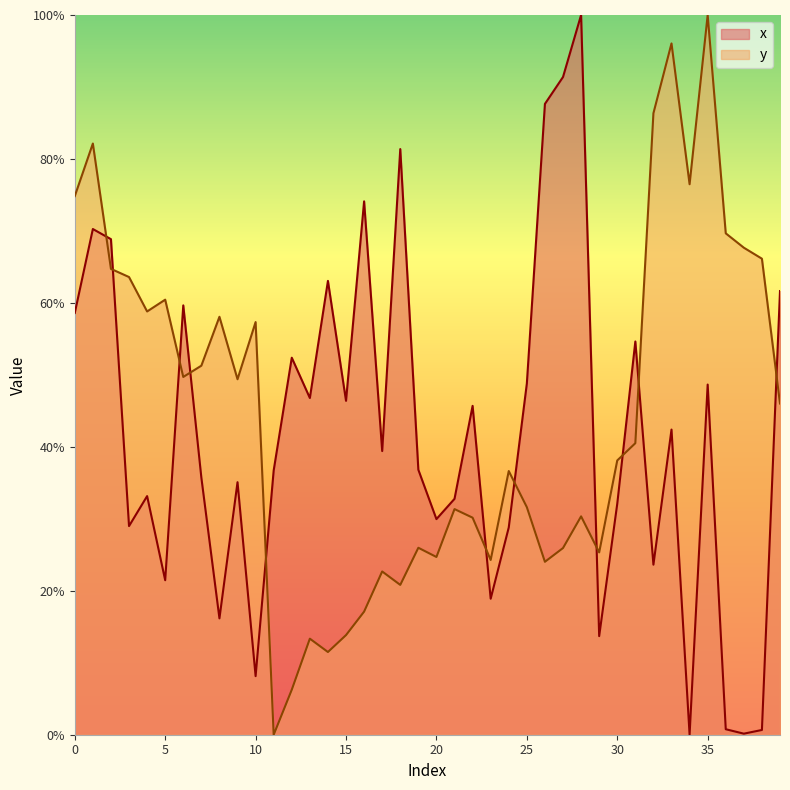

What are all the series names shown in the legend?

x, y